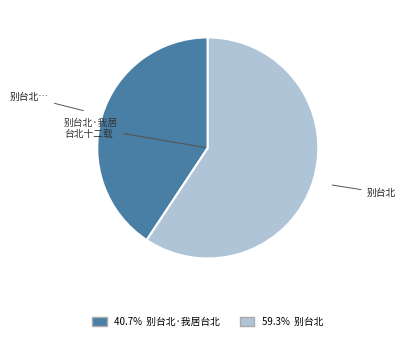

Does any single category account for the majority?

Yes